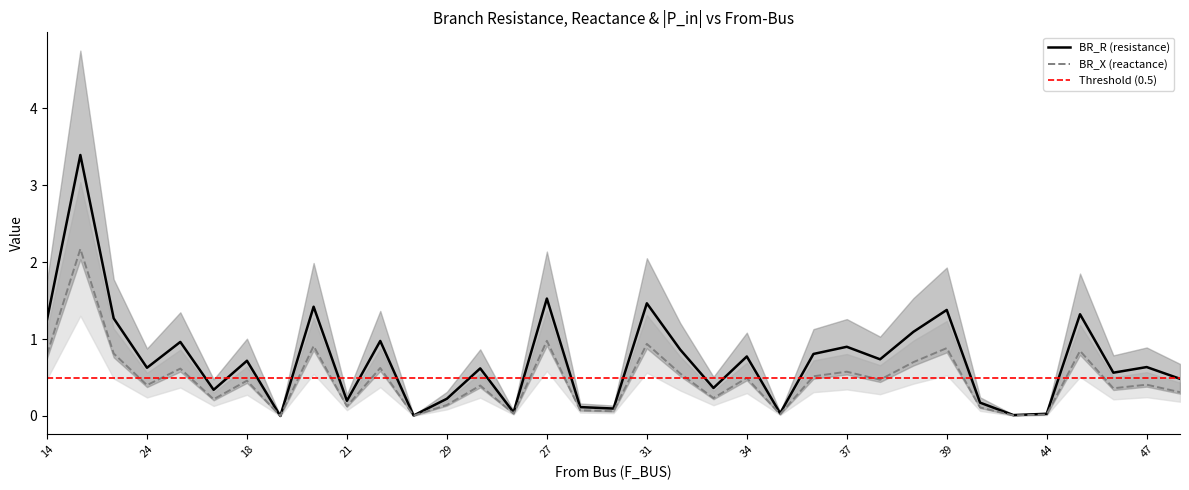

The value of BR_R at 40 is 0.2. True or false?

True